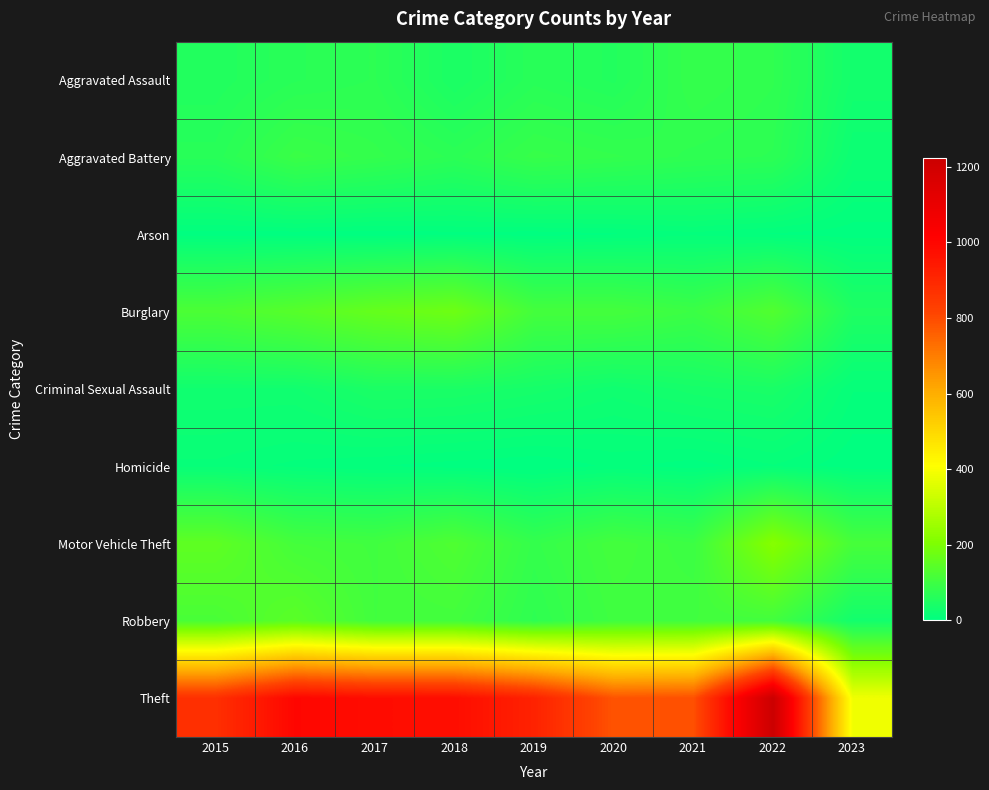

Reading right to left, what are all the values shown in this chart?

Aggravated Assault: 2023=32	2022=77	2021=86	2020=56	2019=65	2018=43	2017=72	2016=66	2015=54
Aggravated Battery: 2023=20	2022=71	2021=75	2020=82	2019=88	2018=70	2017=83	2016=93	2015=64
Arson: 2023=2	2022=4	2021=8	2020=4	2019=2	2018=3	2017=1	2016=2	2015=2
Burglary: 2023=50	2022=131	2021=95	2020=110	2019=110	2018=176	2017=162	2016=139	2015=121
Criminal Sexual Assault: 2023=10	2022=41	2021=36	2020=26	2019=36	2018=43	2017=44	2016=28	2015=28
Homicide: 2023=1	2022=9	2021=2	2020=6	2019=0	2018=2	2017=5	2016=8	2015=13
Motor Vehicle Theft: 2023=113	2022=216	2021=96	2020=109	2019=84	2018=127	2017=104	2016=110	2015=152
Robbery: 2023=31	2022=107	2021=105	2020=102	2019=75	2018=107	2017=105	2016=145	2015=117
Theft: 2023=384	2022=1222	2021=791	2020=783	2019=914	2018=977	2017=979	2016=999	2015=874